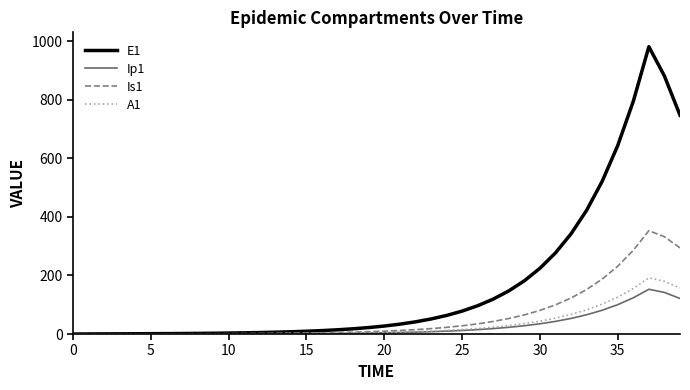

What is the greatest value displayed?

981.8